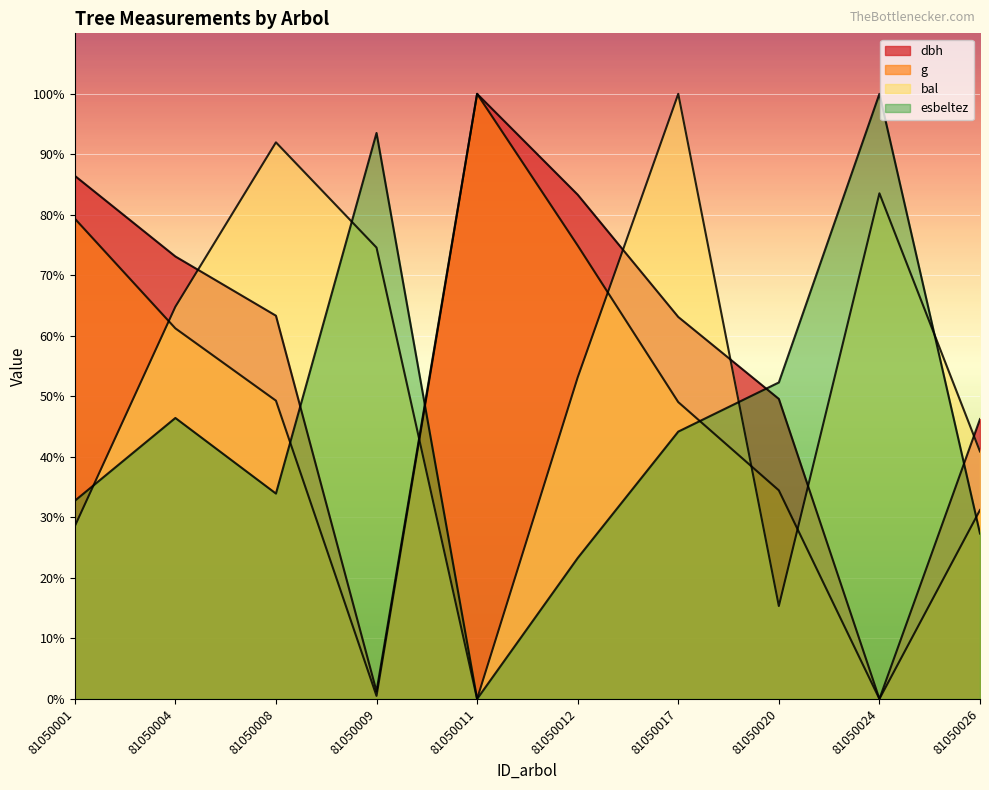

How many lines are shown in the chart?

4